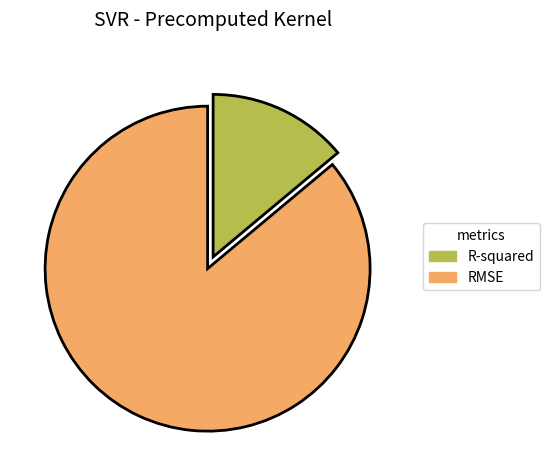

Is the sum of RMSE and R-squared greater than half?

Yes